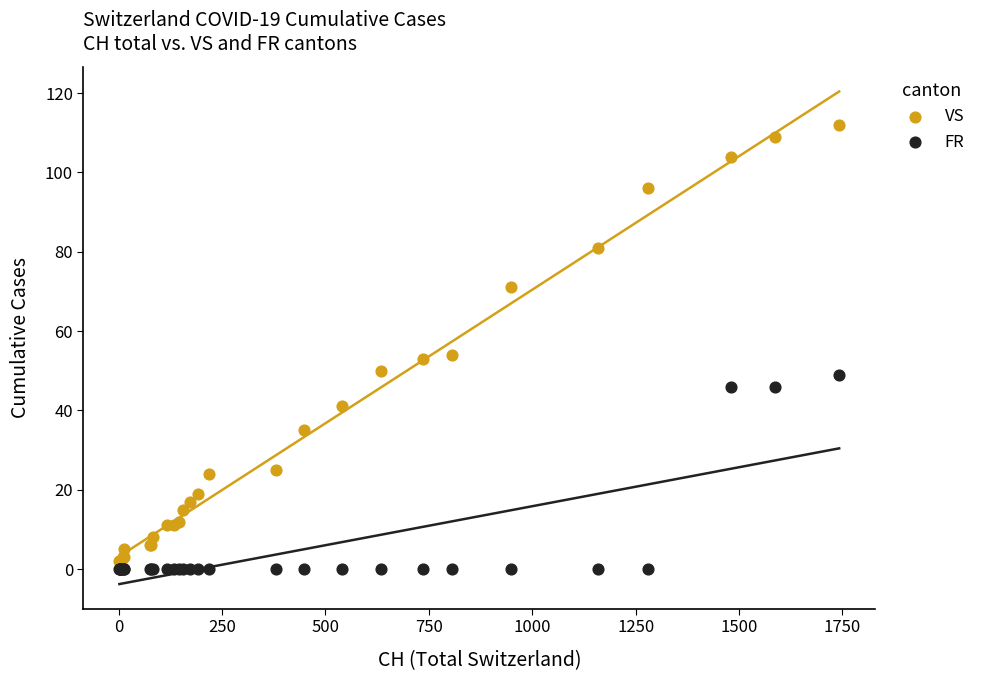

What are all the series names shown in the legend?

VS, FR